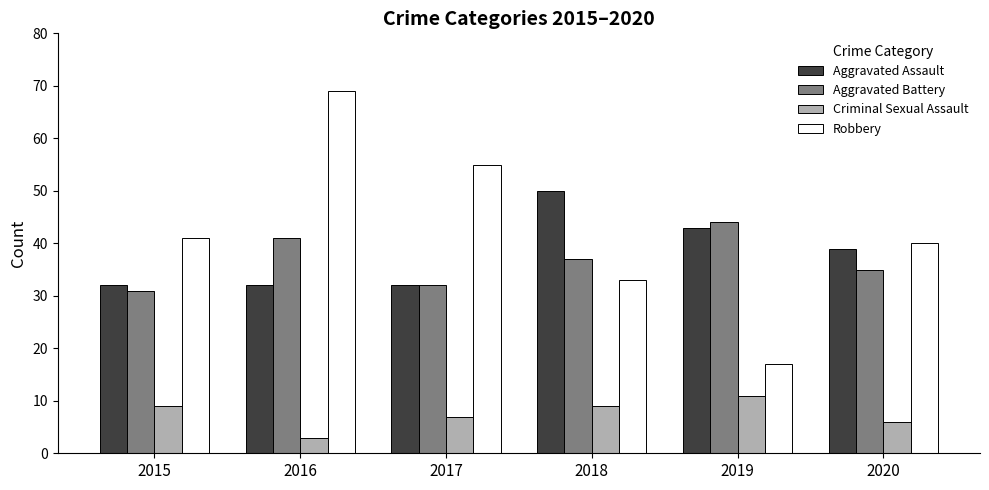

The value of Robbery at 2019 is 17. True or false?

True